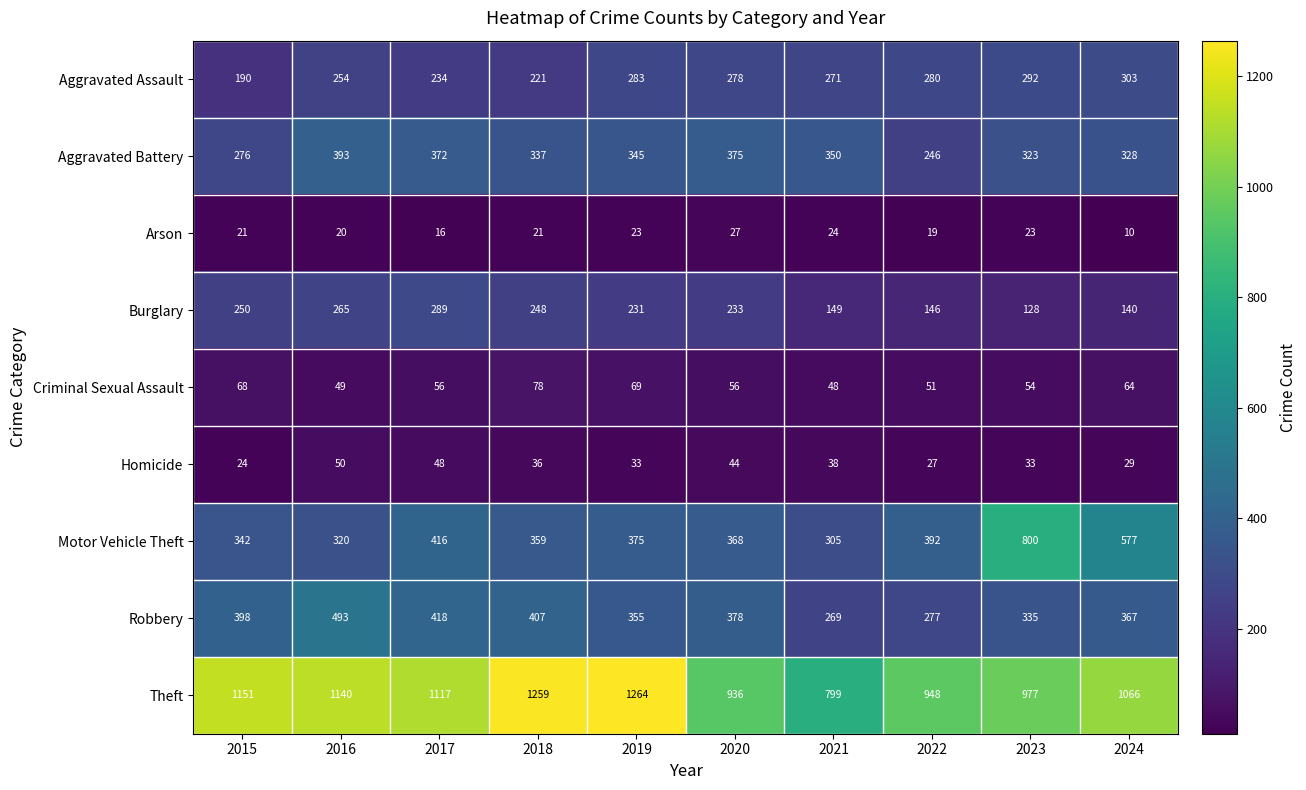

Rank the categories by Motor Vehicle Theft value from highest to lowest.

2023, 2024, 2017, 2022, 2019, 2020, 2018, 2015, 2016, 2021